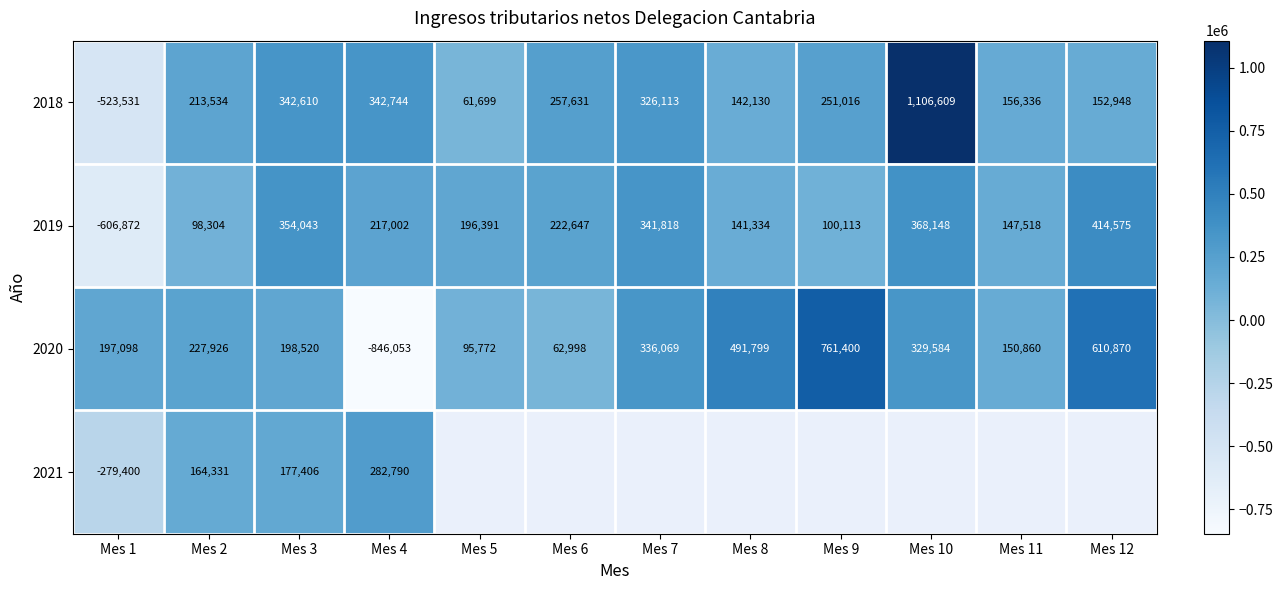

Between Mes 4 and Mes 11, which is larger?

Mes 4